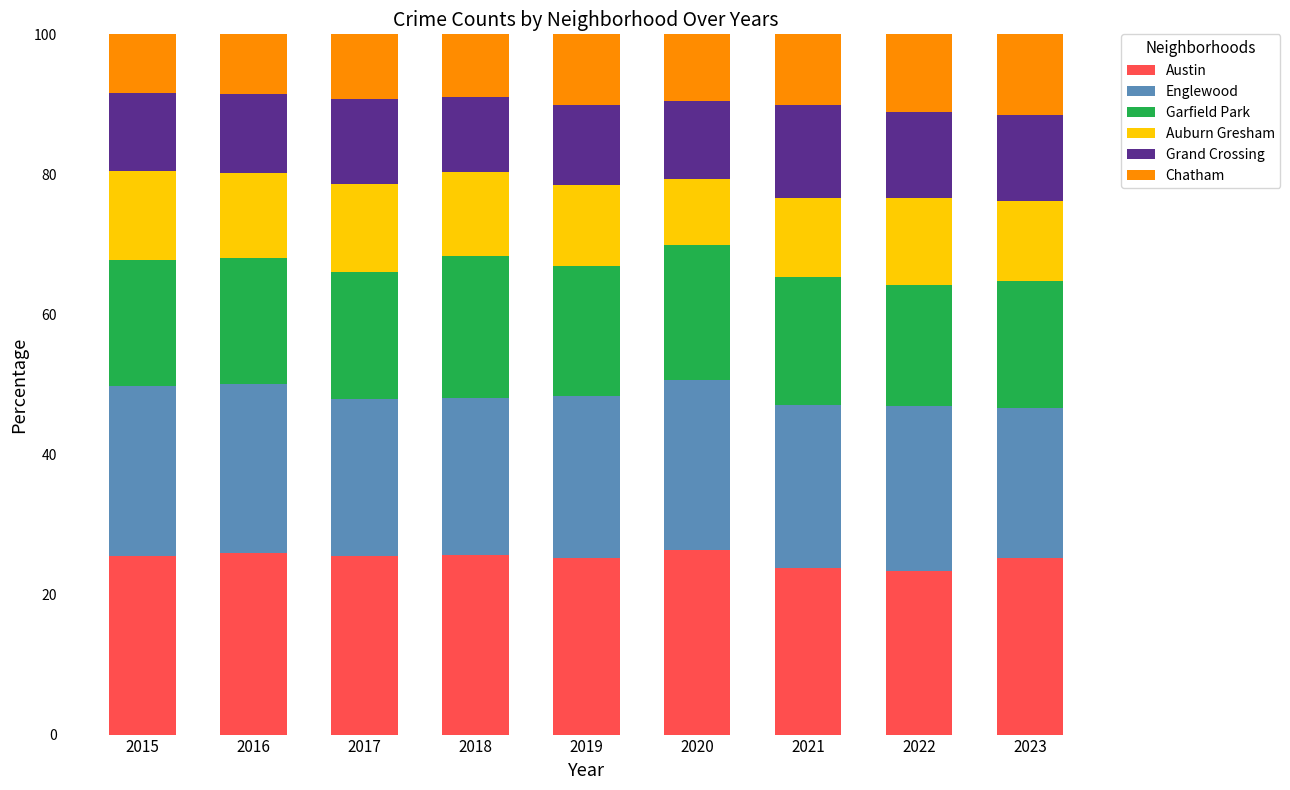

What are all the series names shown in the legend?

Austin, Englewood, Garfield Park, Auburn Gresham, Grand Crossing, Chatham